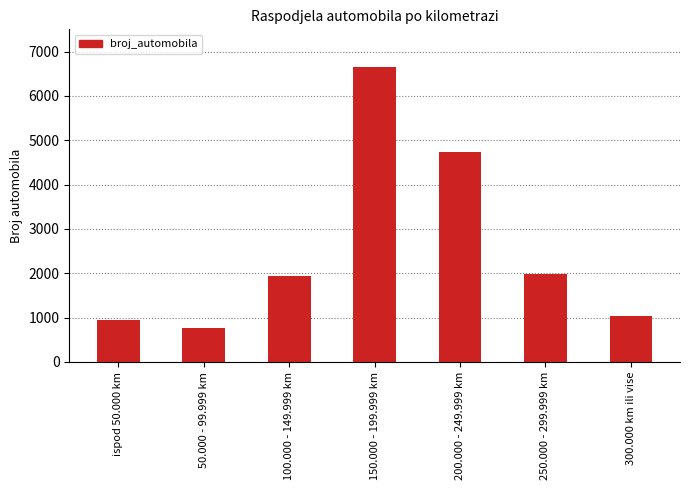

What is the sum of all values?

18015